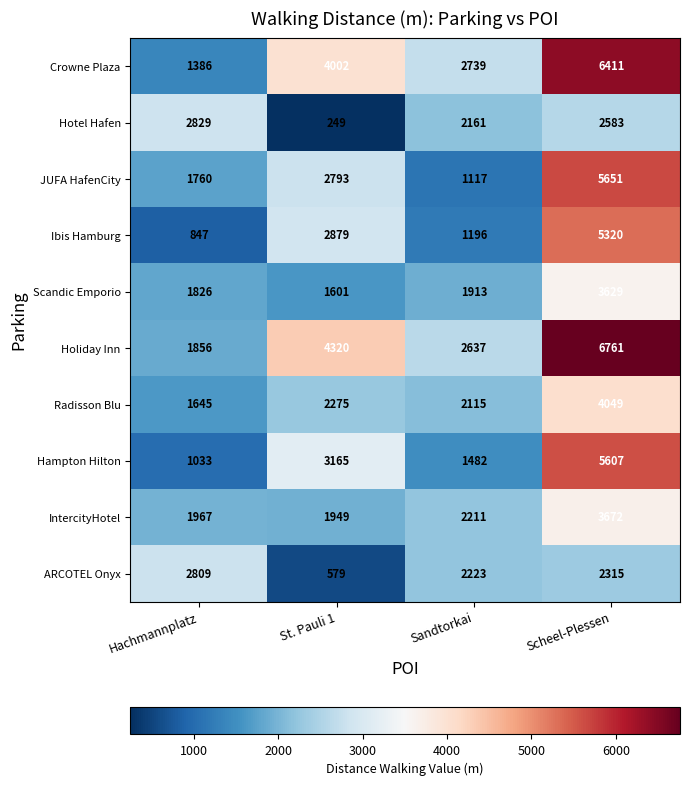

Rank the series at Scheel-Plessen from highest to lowest value.

Holiday Inn, Crowne Plaza, JUFA HafenCity, Hampton Hilton, Ibis Hamburg, Radisson Blu, IntercityHotel, Scandic Emporio, Hotel Hafen, ARCOTEL Onyx